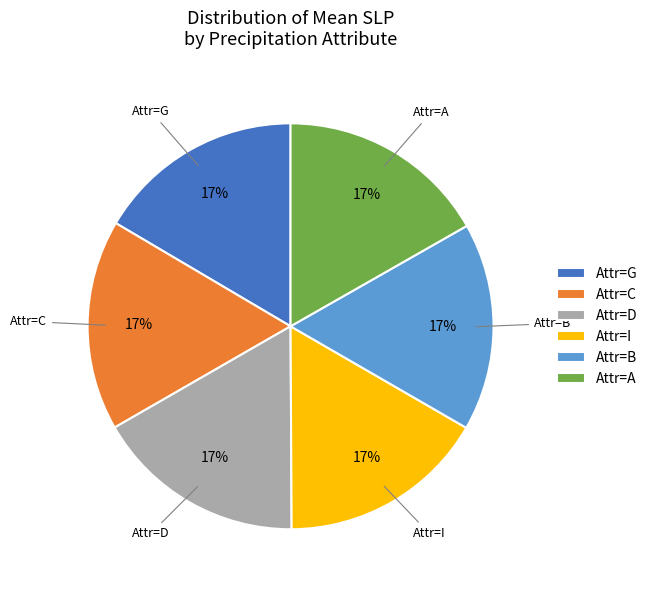

Combined, do Attr=G and Attr=D account for over 50%?

No